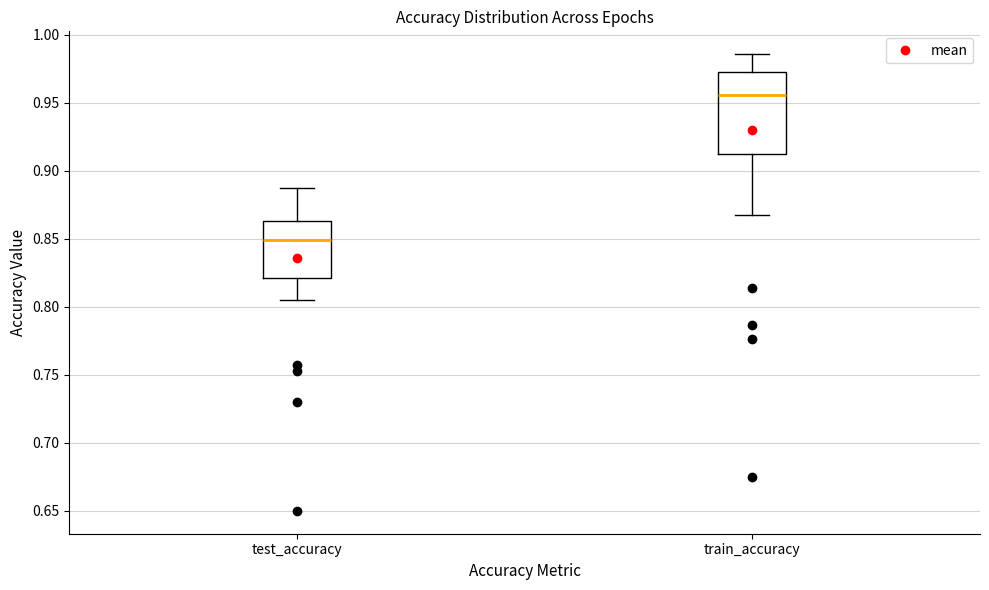

Reading left to right, transcribe this box plot: for each box, give where its median line is, the range the box spans, and where its two whiskers end, as read against the y-axis. The values are not printed on the chart, so give them approximately, as read against the axis.

test_accuracy: median 0.850, box 0.820 to 0.865, whiskers 0.805 to 0.885
train_accuracy: median 0.955, box 0.910 to 0.975, whiskers 0.865 to 0.985